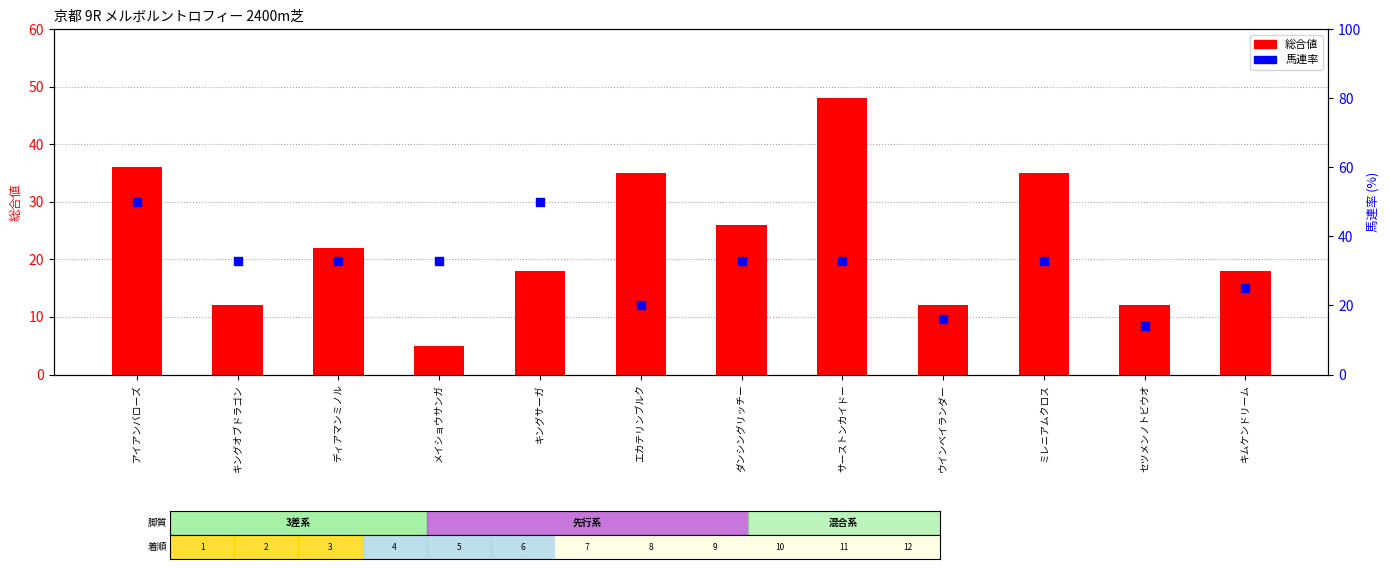

Which series contains the lowest Y value?

総合値